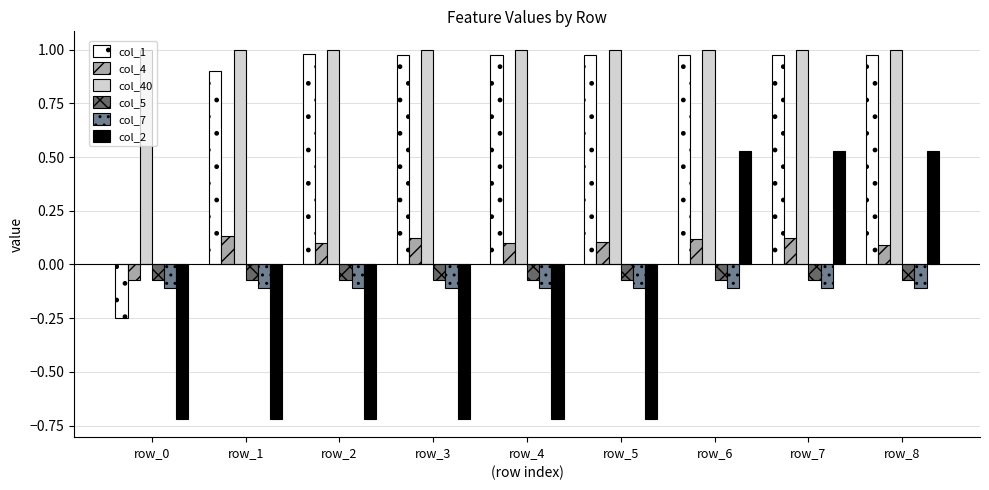

The col_40 series shows 0.5 at row_6. True or false?

False